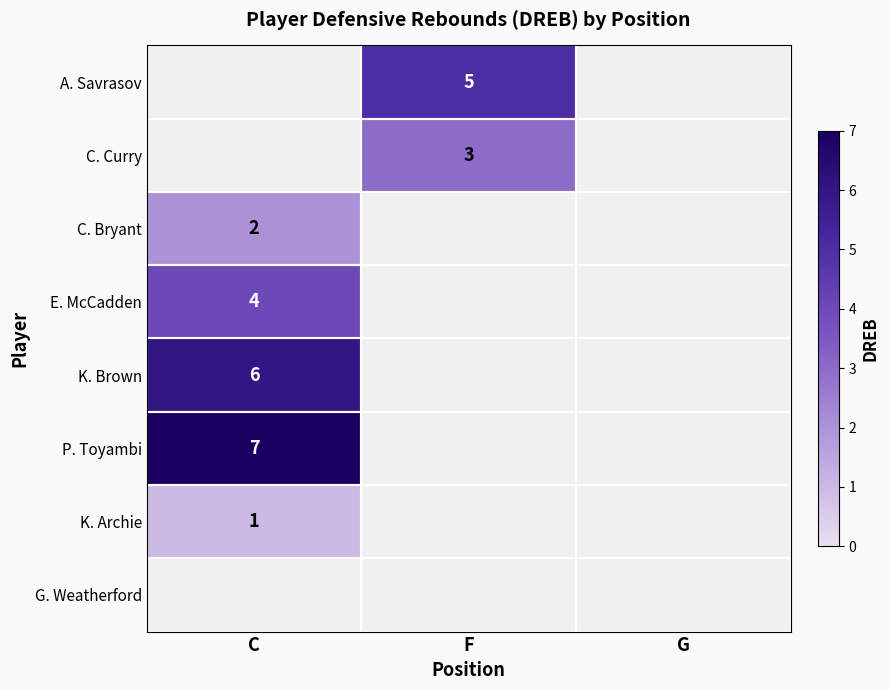

The A. Savrasov series shows 9 at F. True or false?

False